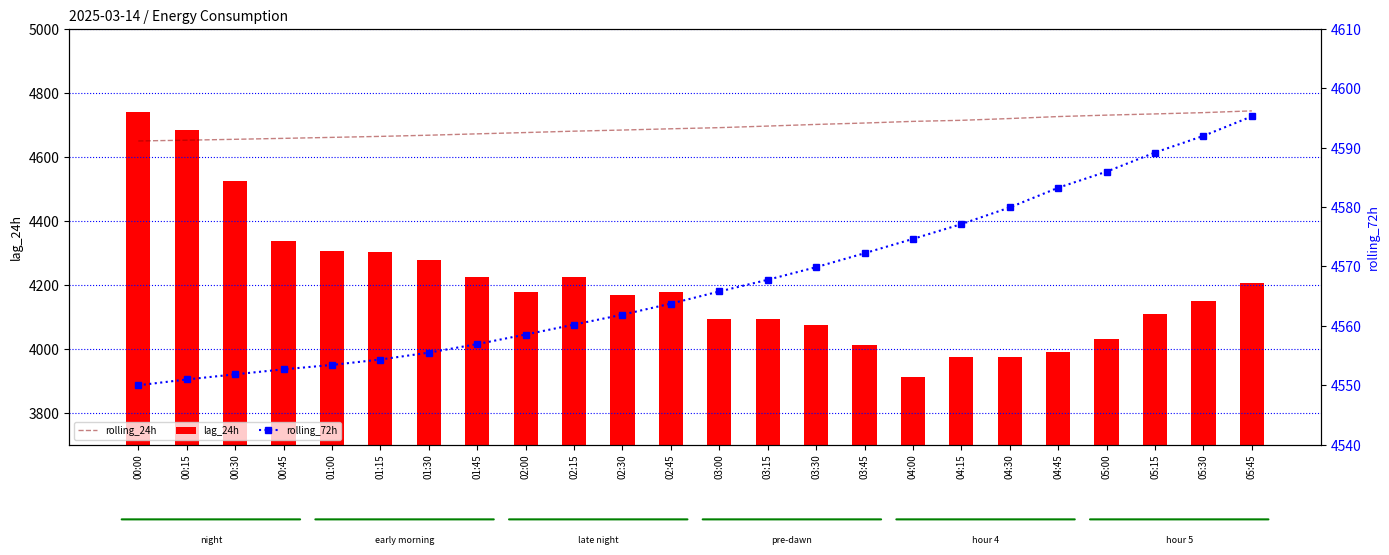

What are all the series names shown in the legend?

rolling_24h, lag_24h, rolling_72h